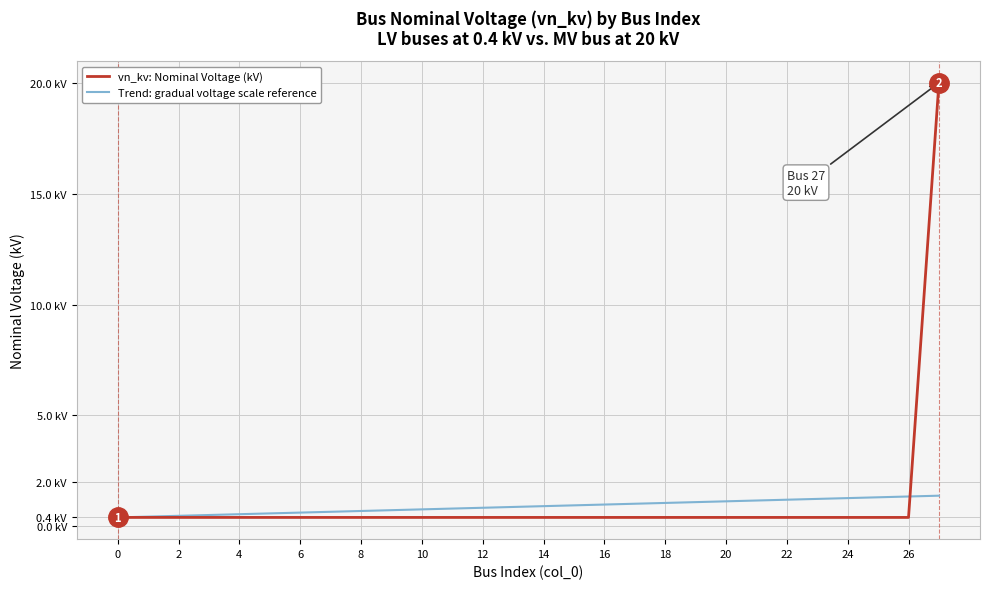

How many times do vn_kv: Nominal Voltage (kV) and Trend: gradual voltage scale reference cross each other?

1